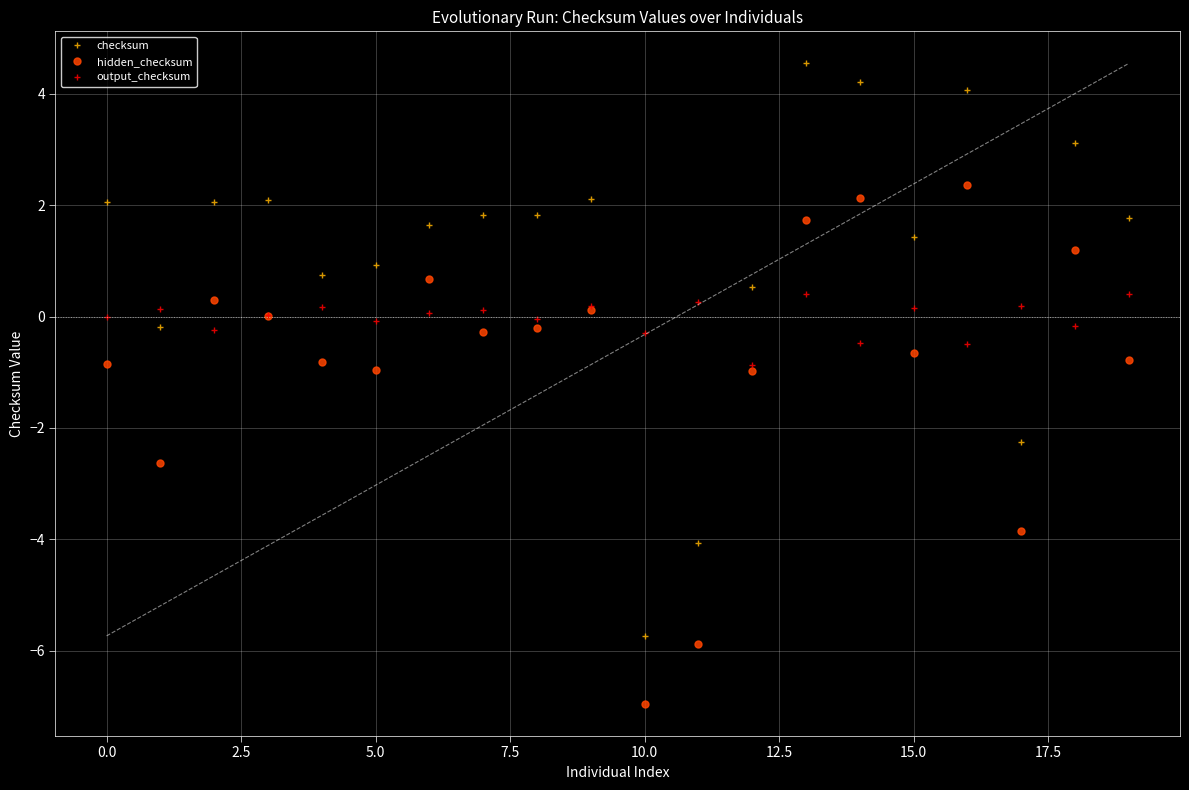

What is the minimum value shown in the chart?

-7.0